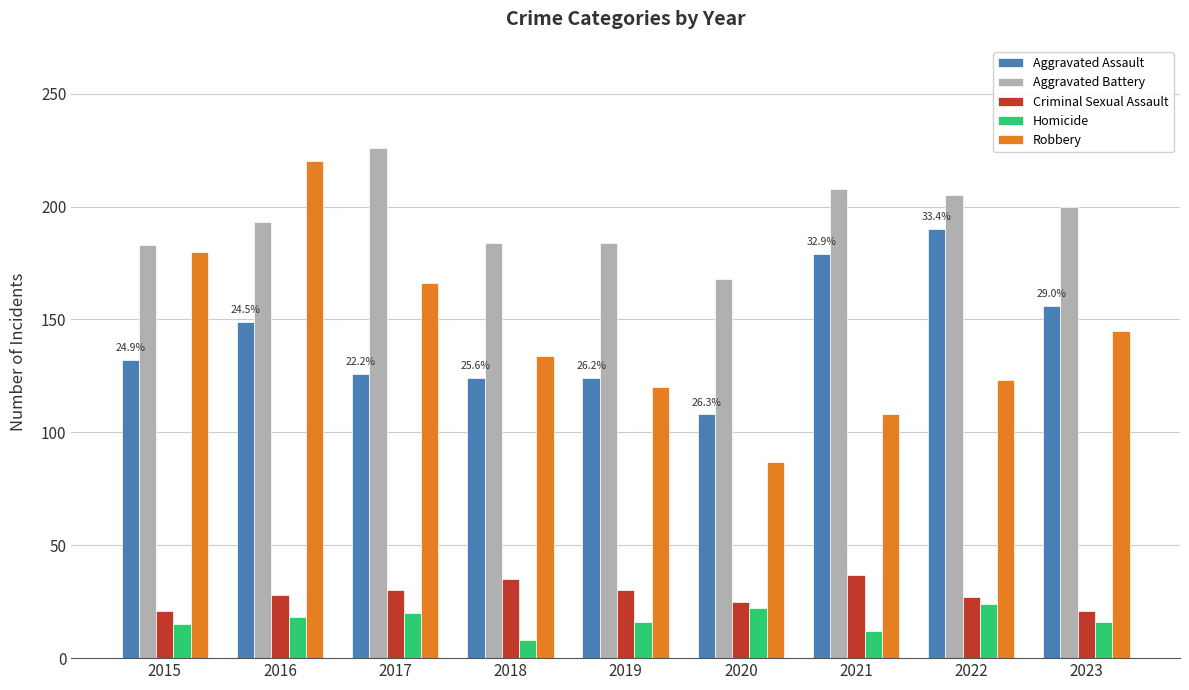

Where does the Robbery series first go above 134?

2015